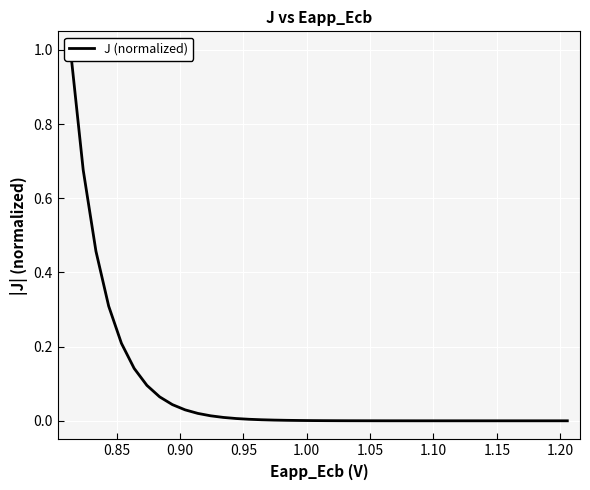

What is the average value?

0.1